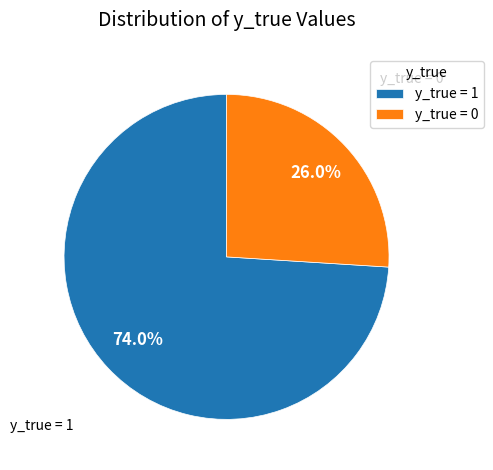

Combined, do y_true = 0 and y_true = 1 account for over 50%?

Yes